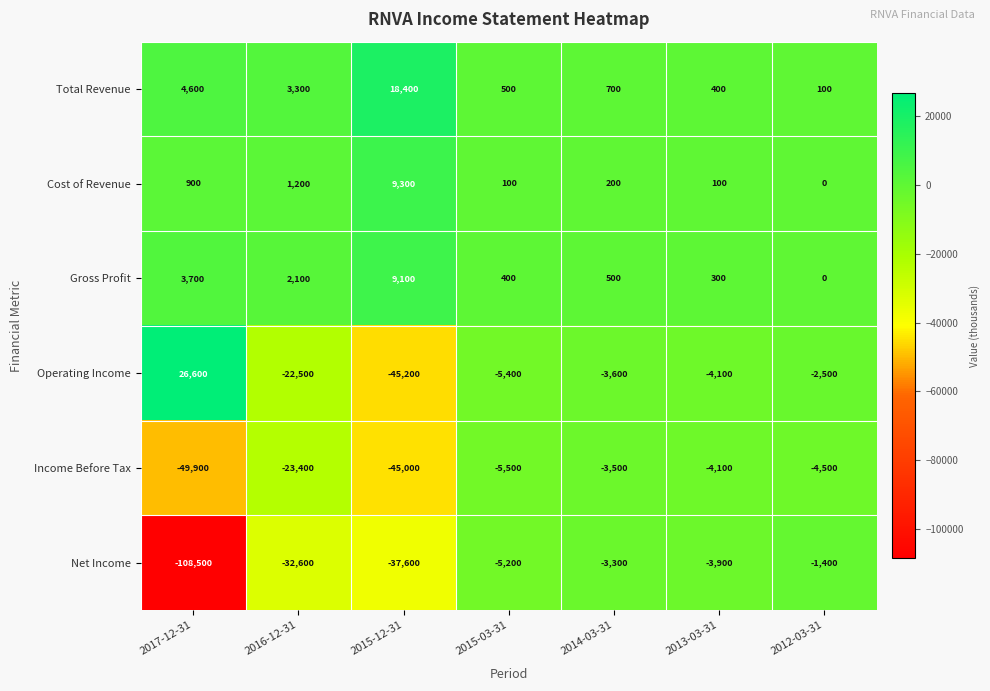

What is the smallest value displayed?

-108500